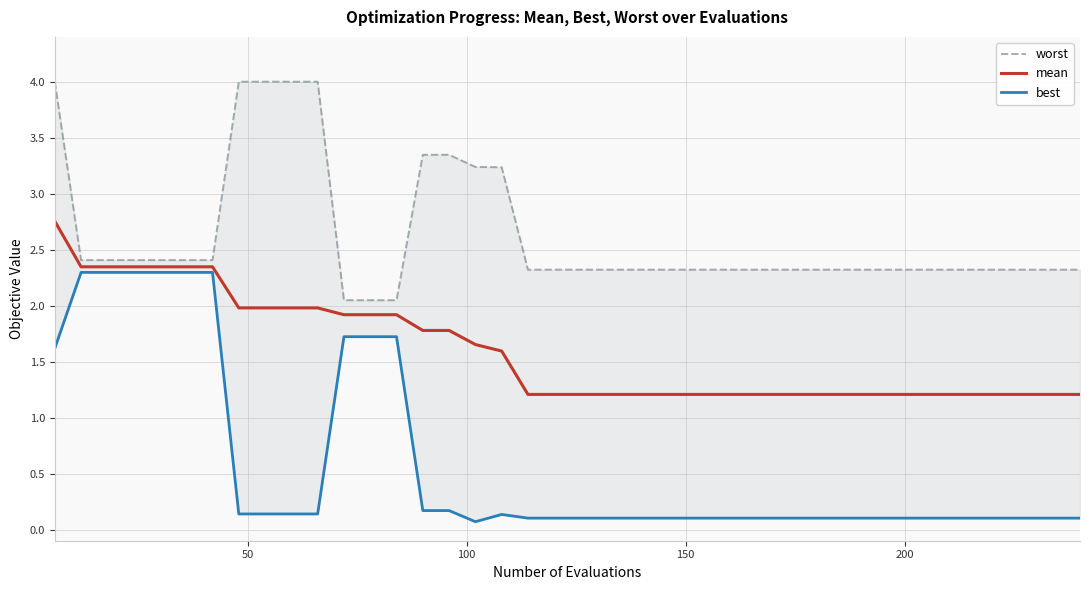

Rank the series by their maximum value, from lowest to highest.

best, mean, worst